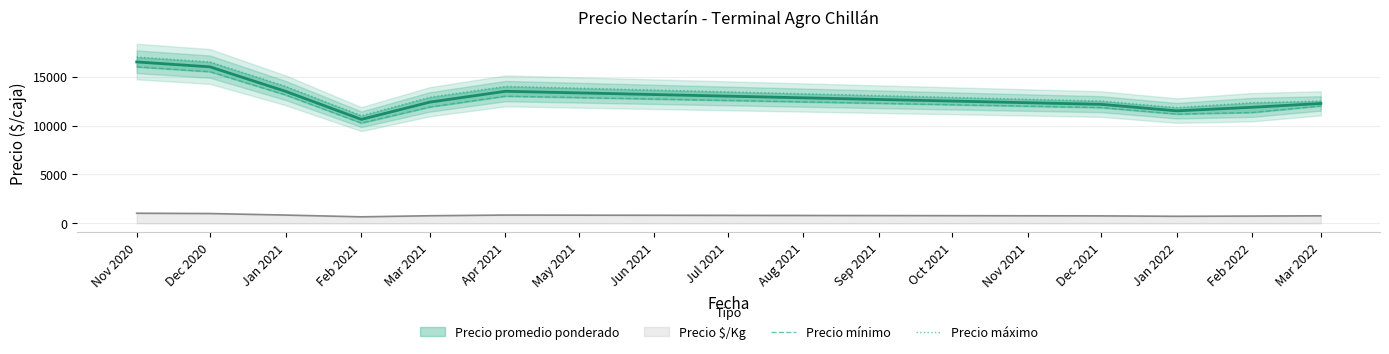

True or false: Precio máximo and Precio $/Kg intersect in this chart.

False